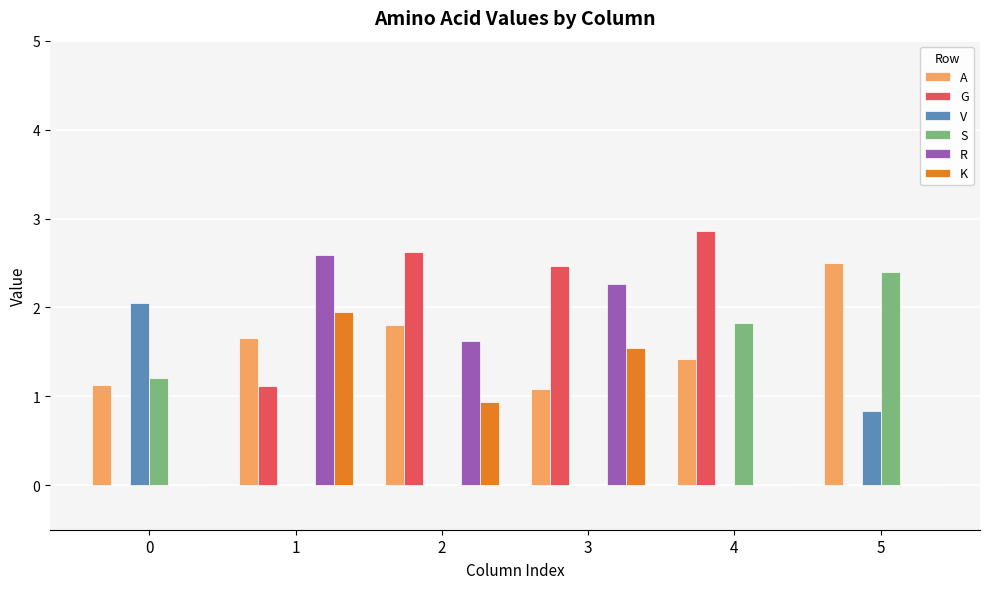

What is the sum of the K values at 1 and 2?

2.9